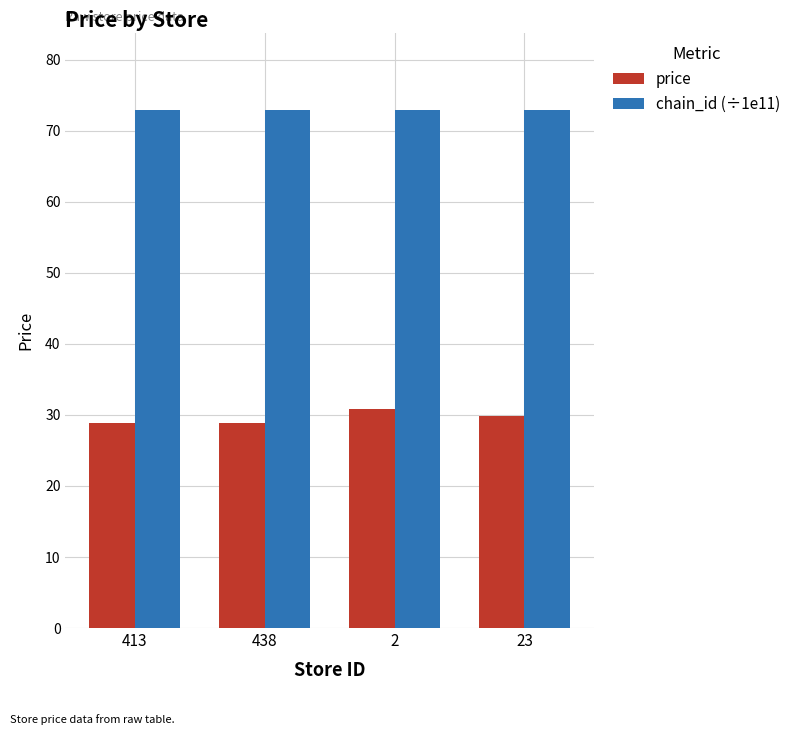

Is the value of chain_id (÷1e11) at 413 greater than the value of price at 23?

Yes